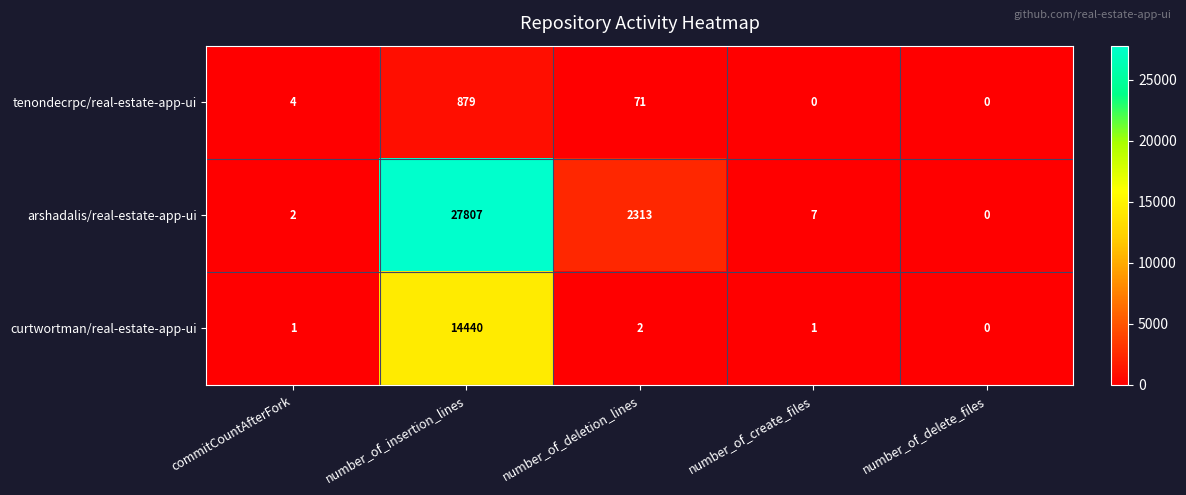

Is it true that tenondecrpc/real-estate-app-ui equals 123 at number_of_deletion_lines?

False